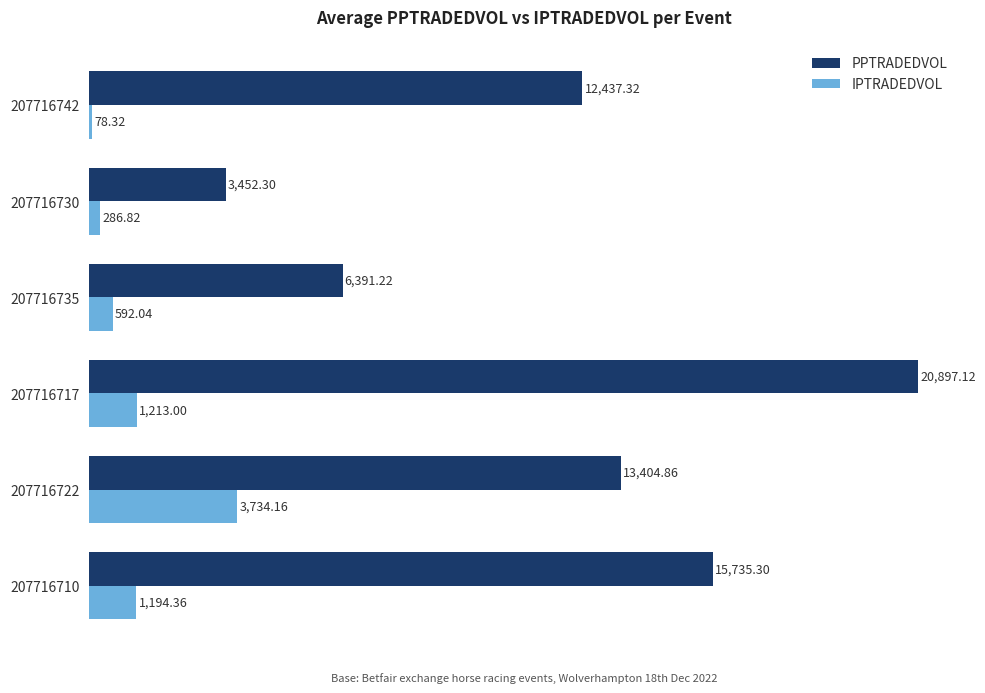

What is the difference between the PPTRADEDVOL values at 207716730 and 207716717?

17444.8